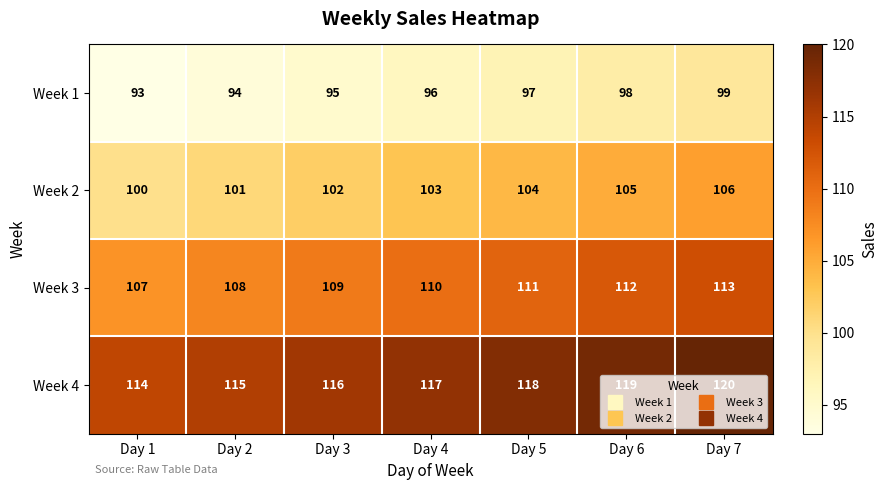

List the series in order of their overall mean, lowest first.

Week 1, Week 2, Week 3, Week 4